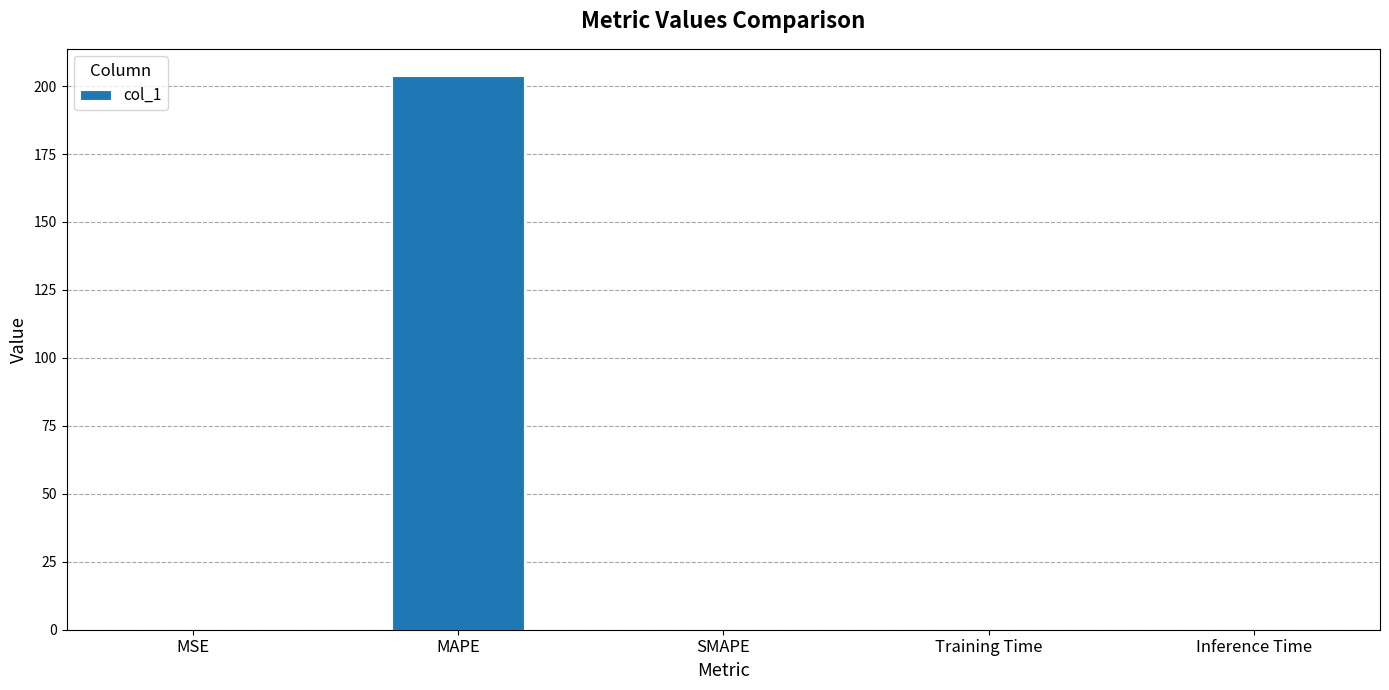

At which category does the chart reach its peak across all series?

MAPE